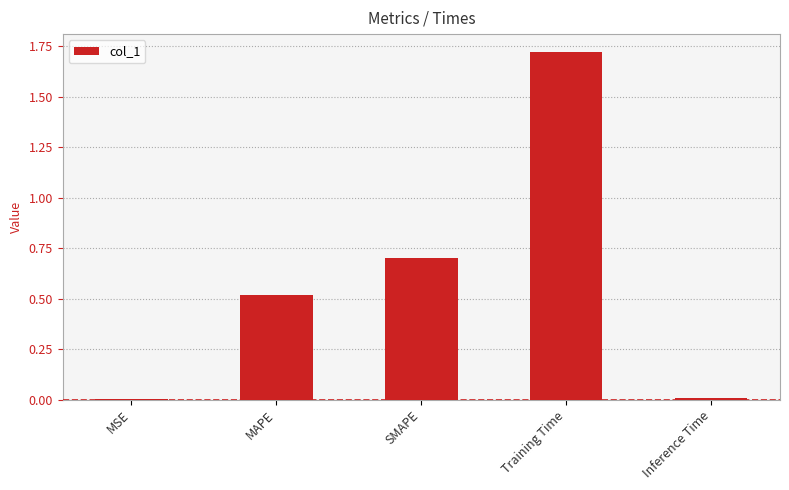

Which category has the highest value across all series?

Training Time